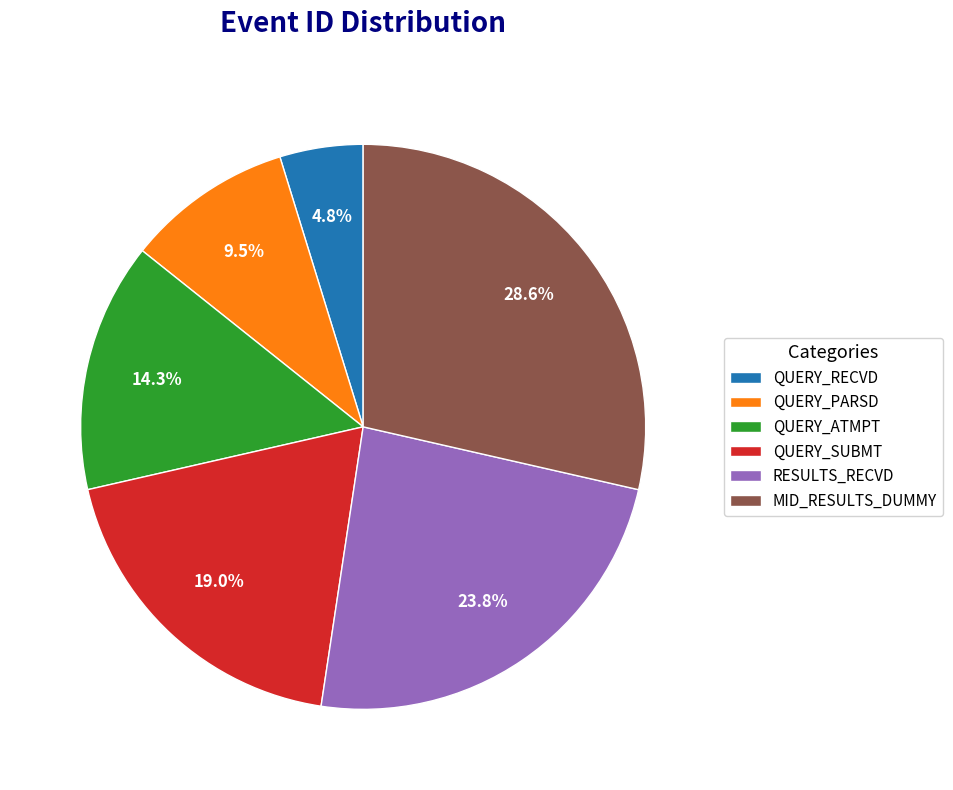

Is it true that RESULTS_RECVD is 16% of the pie?

False